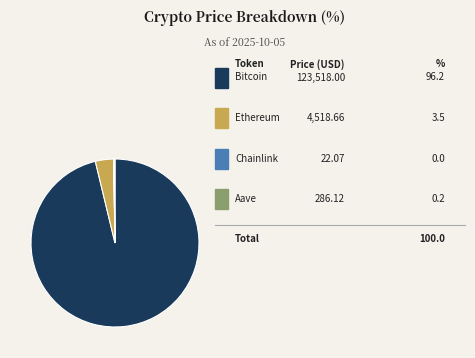

Is there a majority slice in this chart?

Yes